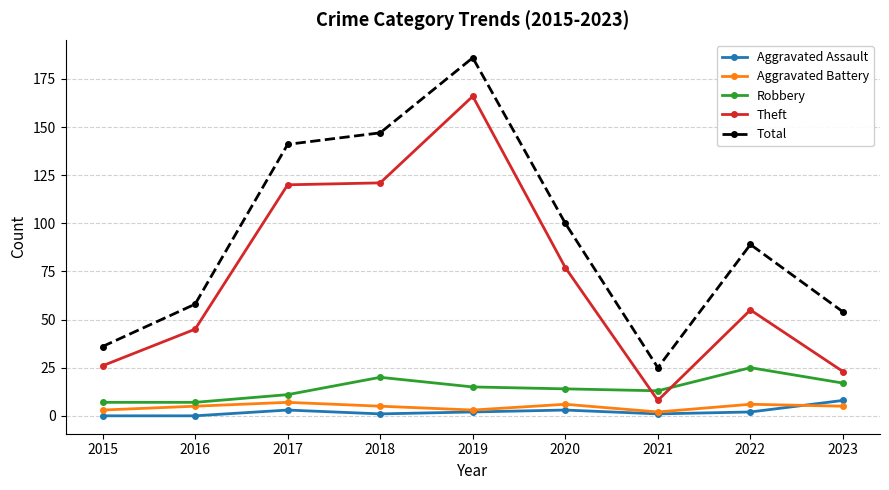

What is the total value across all series at 2017?

282